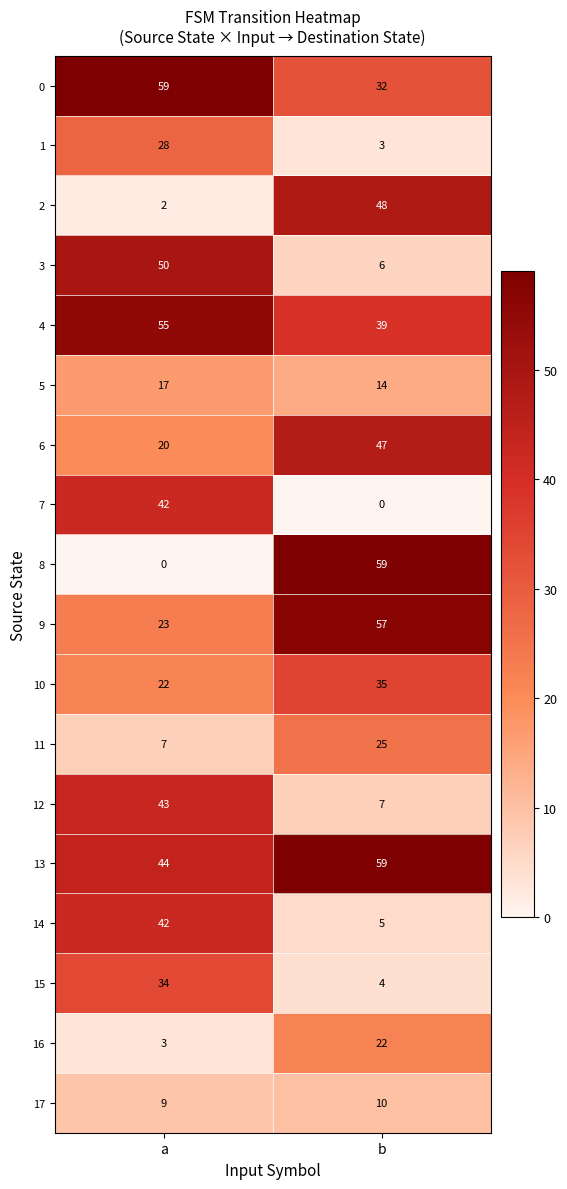

Rank the categories by 9 value from highest to lowest.

b, a